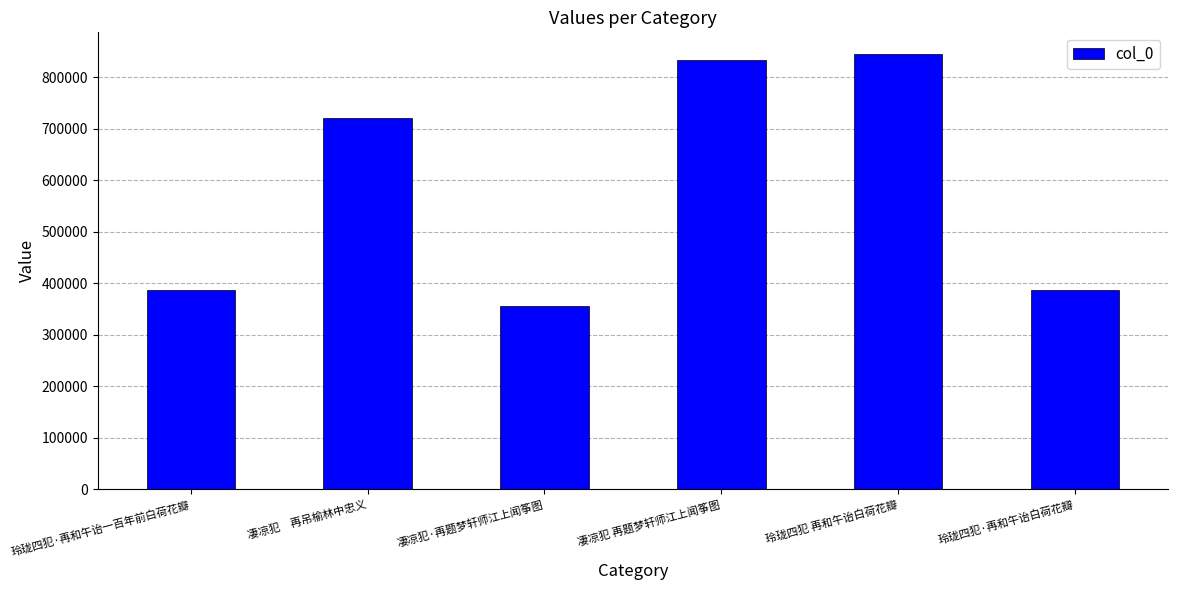

True or false: the data shows 387100 at 玲珑四犯·再和午诒白荷花瓣.

True